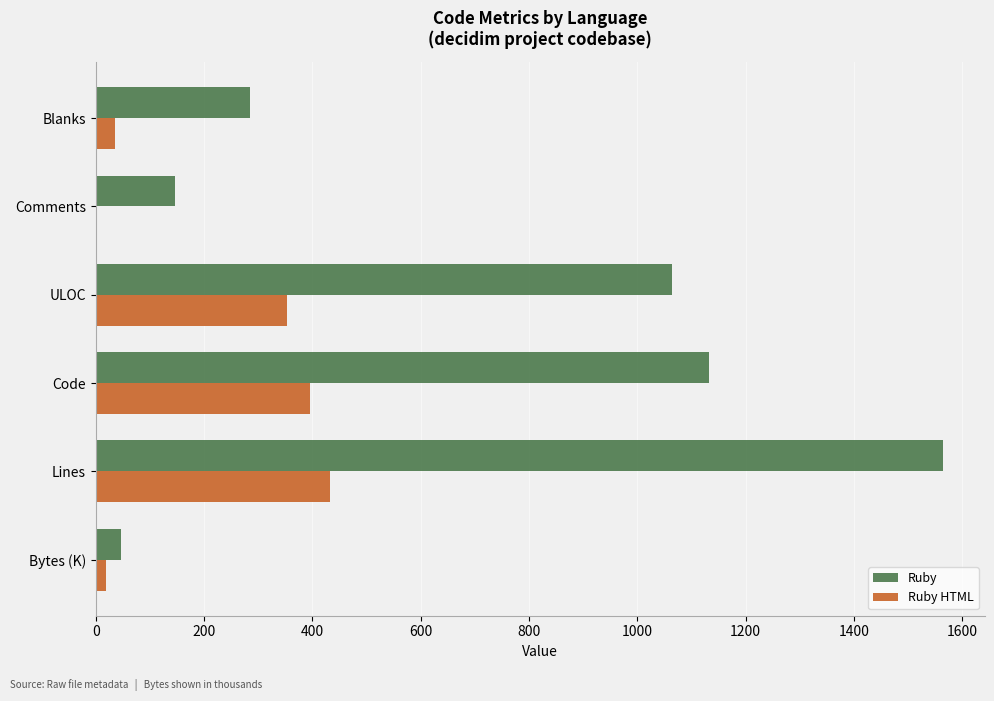

At which category does the chart reach its peak across all series?

Lines